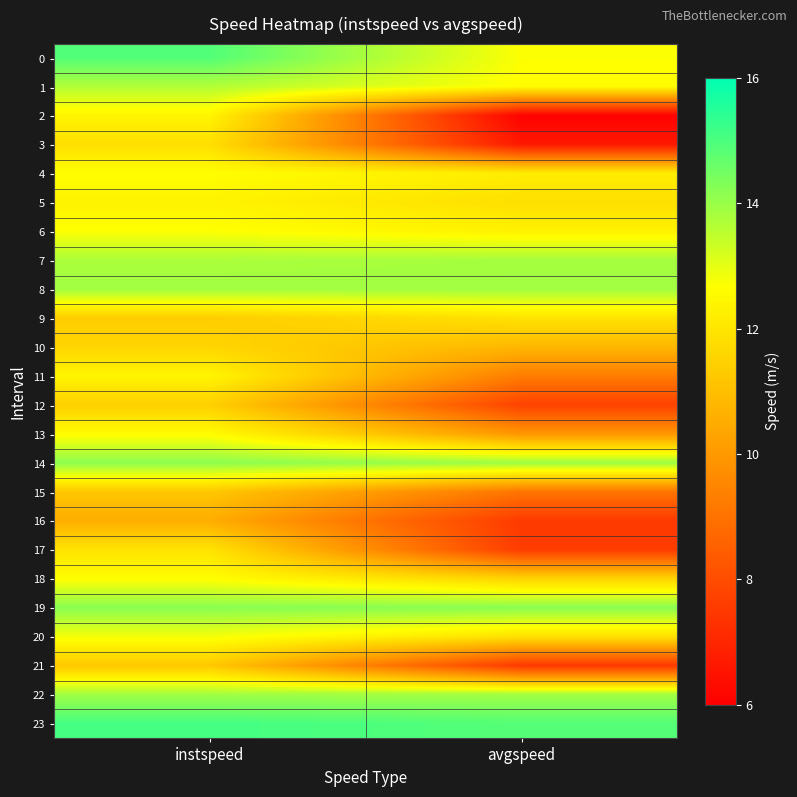

Which label corresponds to the smallest value in the chart?

avgspeed